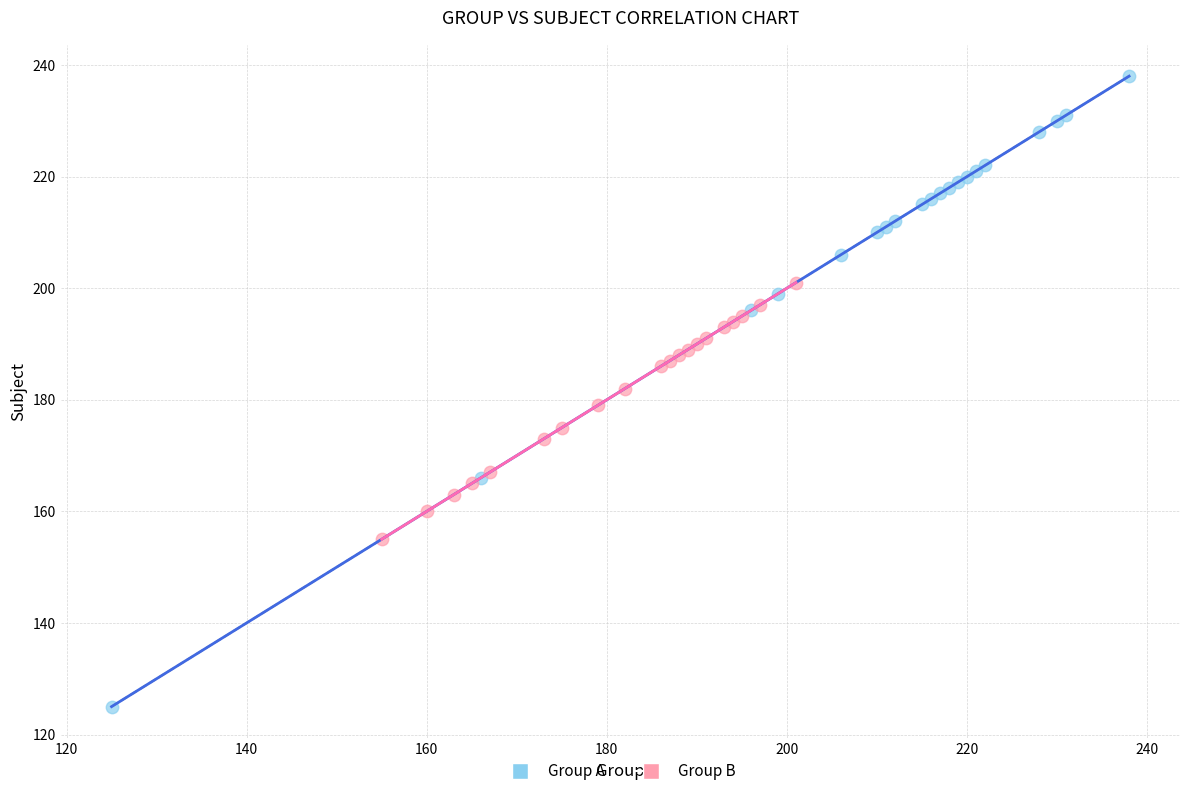

Which series reaches the minimum Y coordinate?

Group A